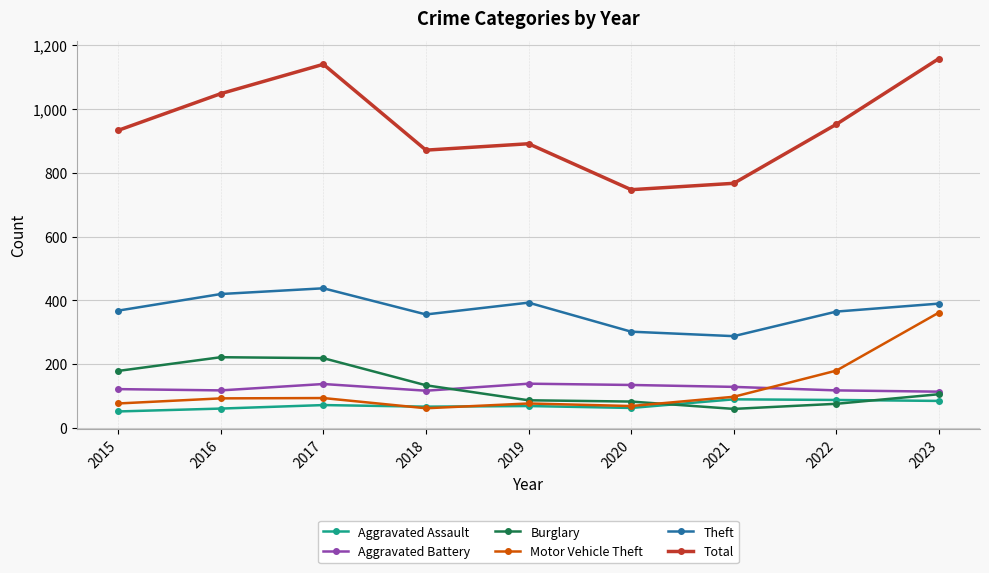

What is the value of the Motor Vehicle Theft point at the 2nd from the left?

93